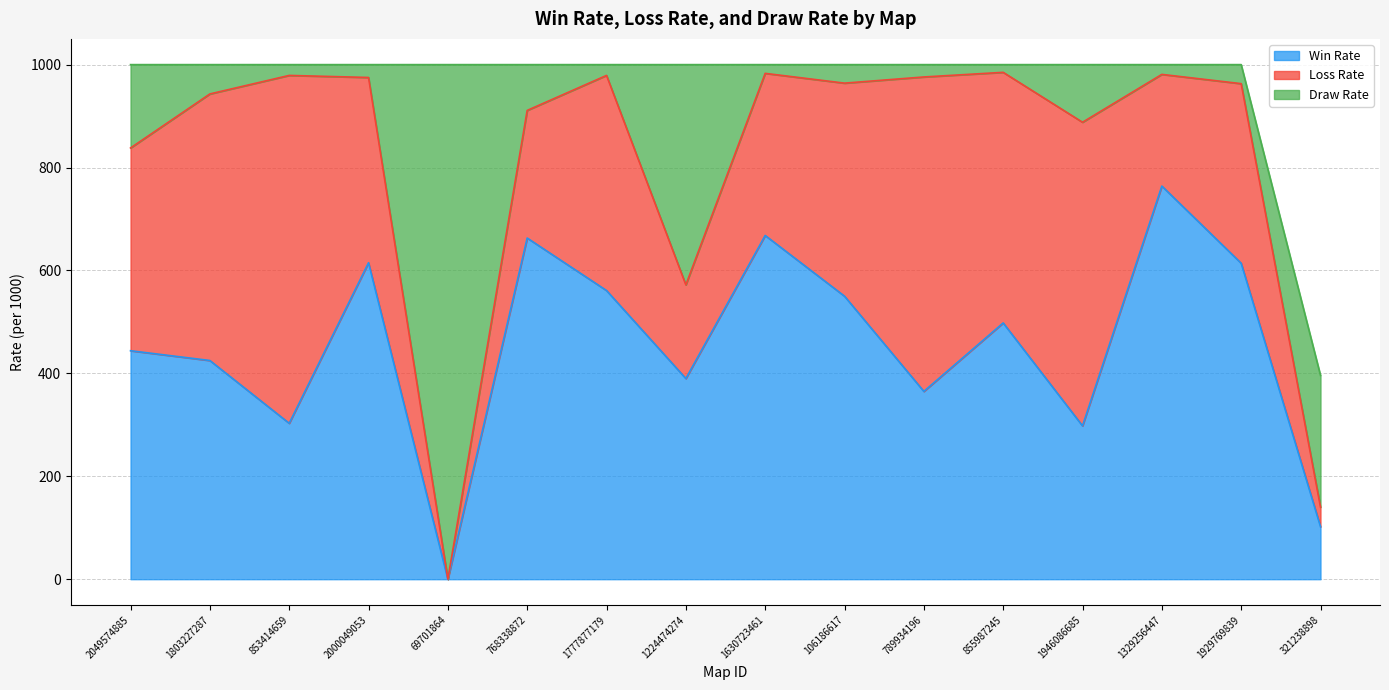

What is the label of the 7th point from the left?

1777877179